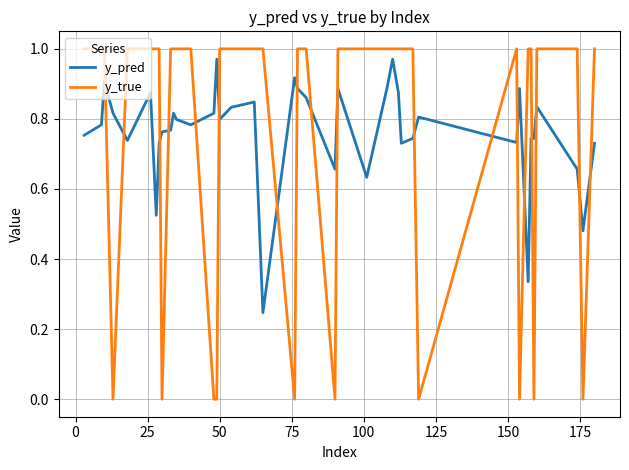

What are all the series names shown in the legend?

y_pred, y_true